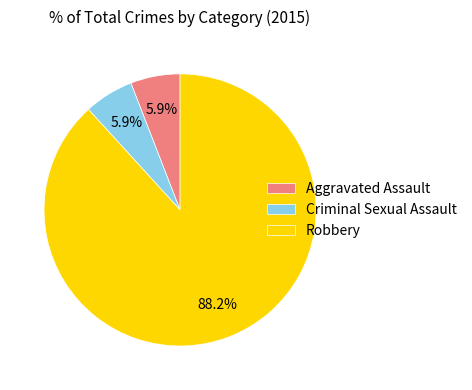

To the nearest percent, what is the combined percentage of Criminal Sexual Assault and Aggravated Assault?

12%